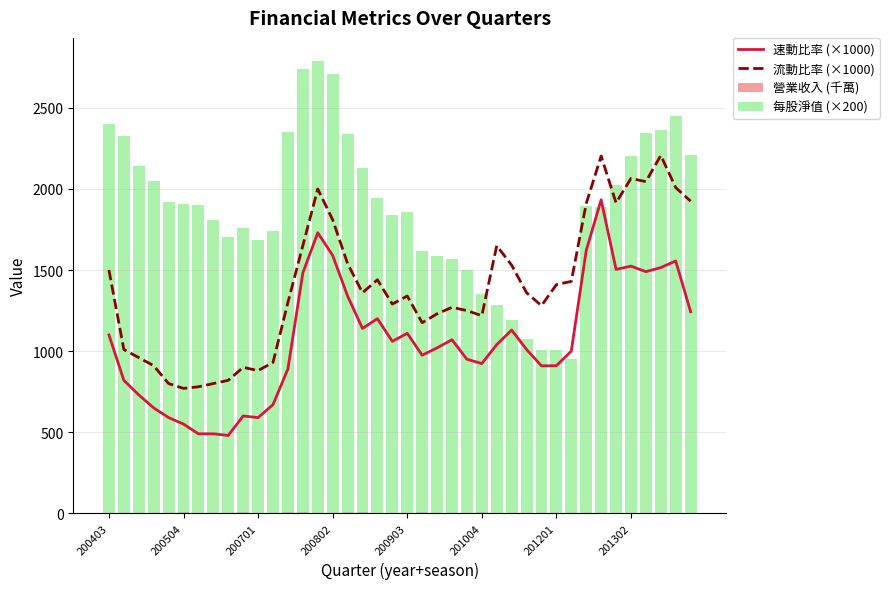

True or false: 速動比率 (×1000) and 流動比率 (×1000) cross at least once.

False